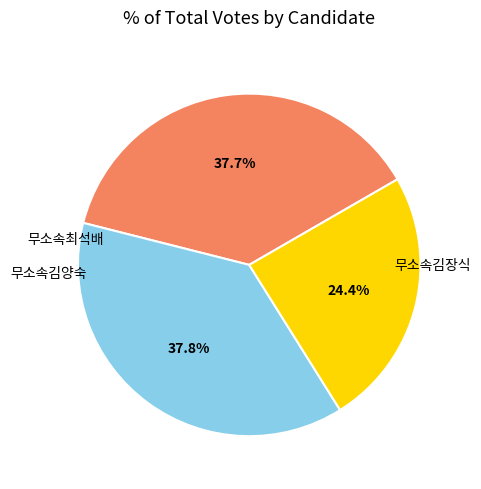

What is the ratio of the value at 무소속최석배 to the value at 무소속김양숙?

1.0